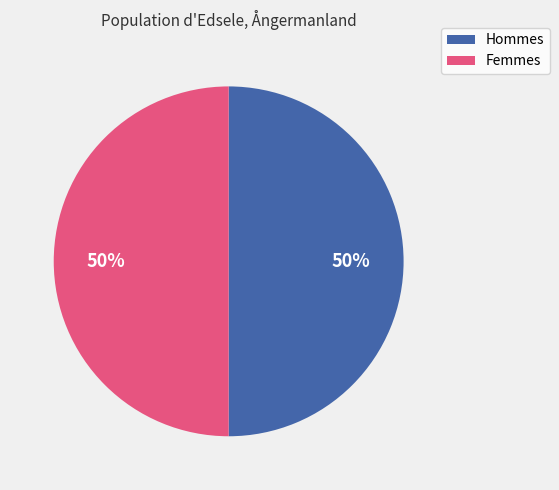

To the nearest percent, what is the average slice percentage?

50%